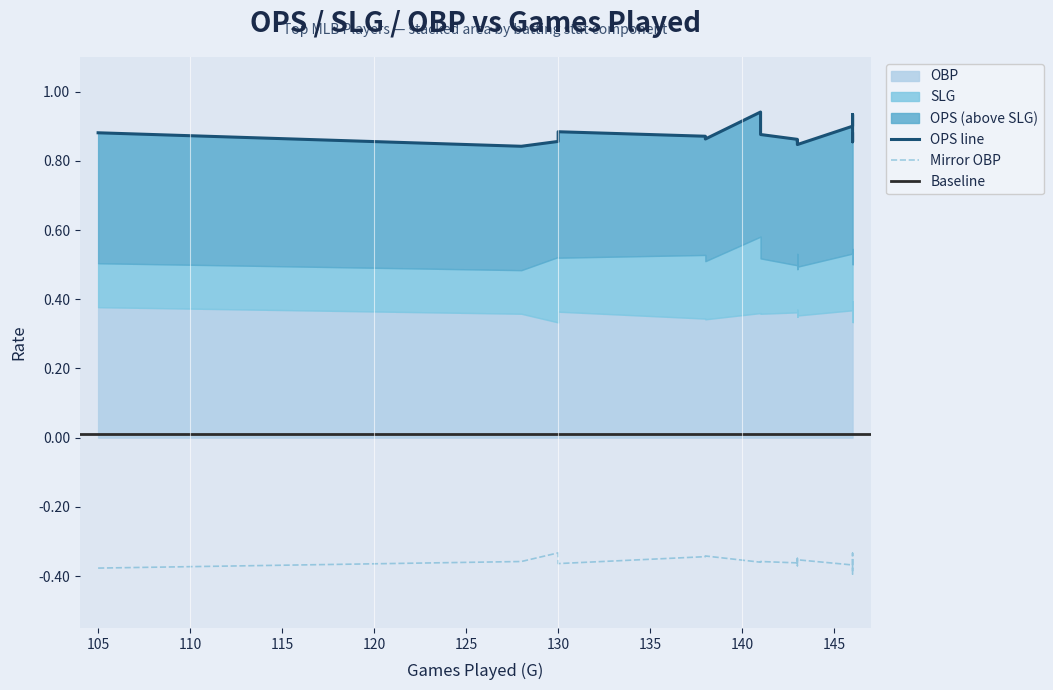

What is the average value of the OPS series?

0.9